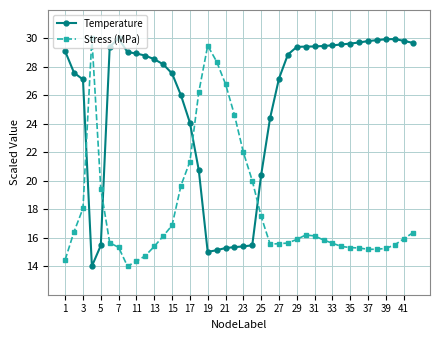

How many data points does each series have?

40